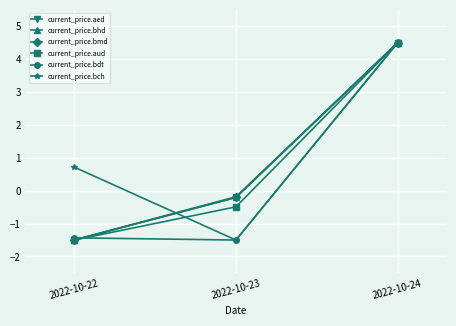

Between 2022-10-22 and 2022-10-23, which series saw the biggest shift?

current_price.bch